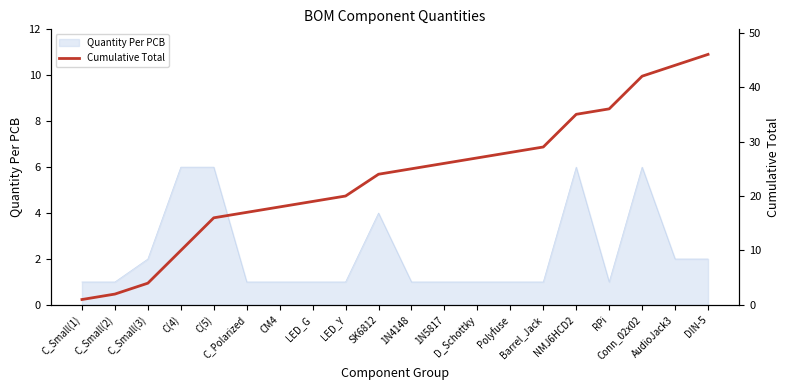

What position from the right is C_Polarized?

15